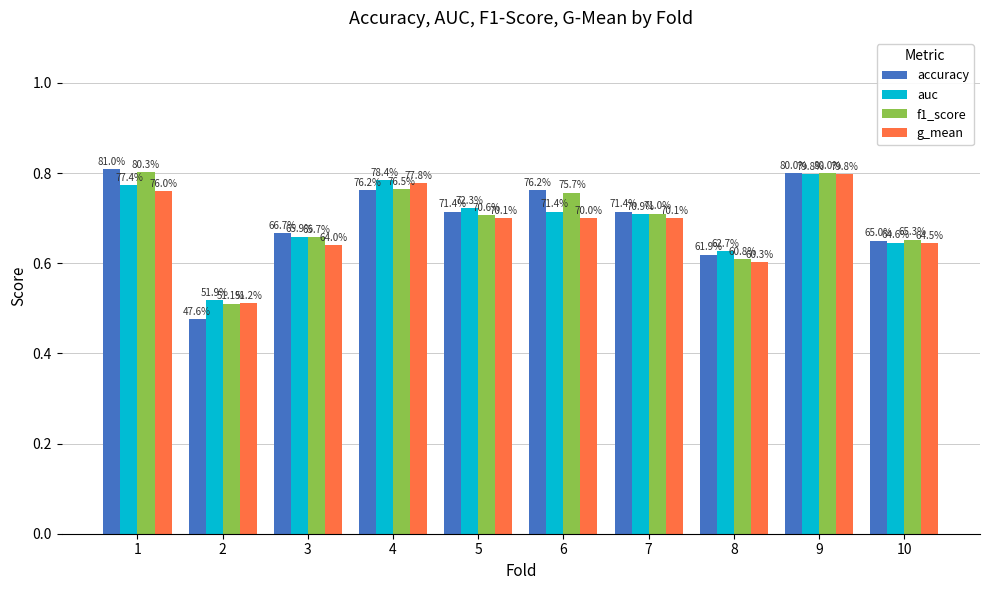

Does the chart contain stacked bars?

No